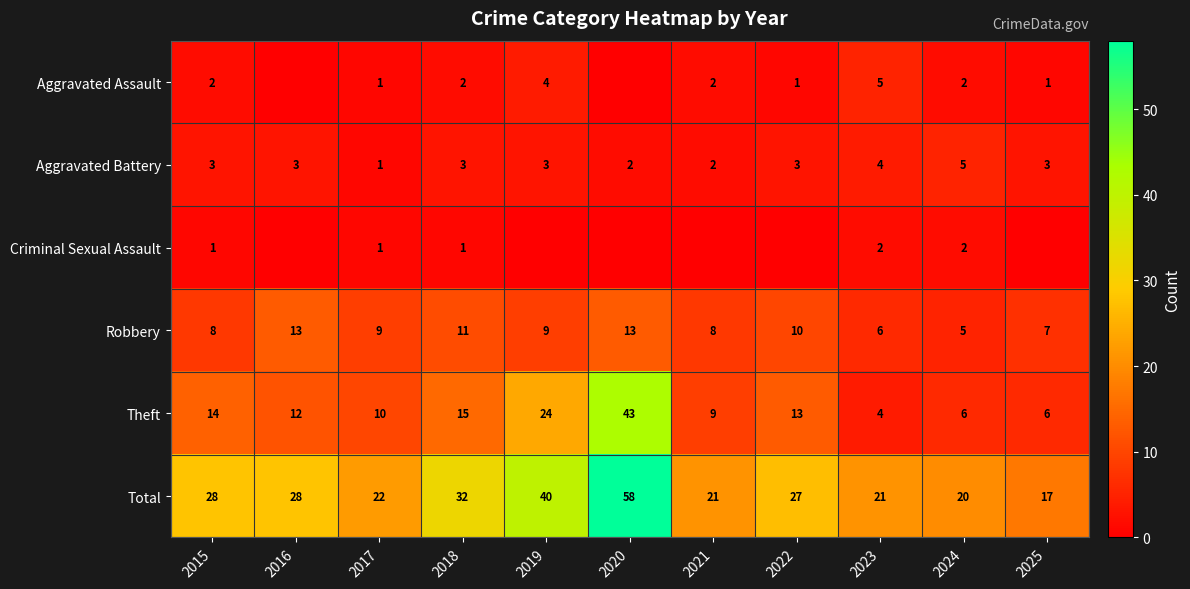

What is the sum of all Theft values?

156